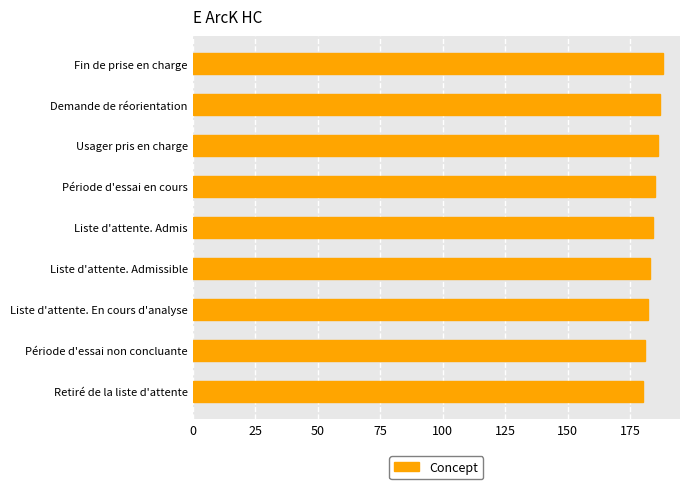

Count the number of data series in this chart.

1